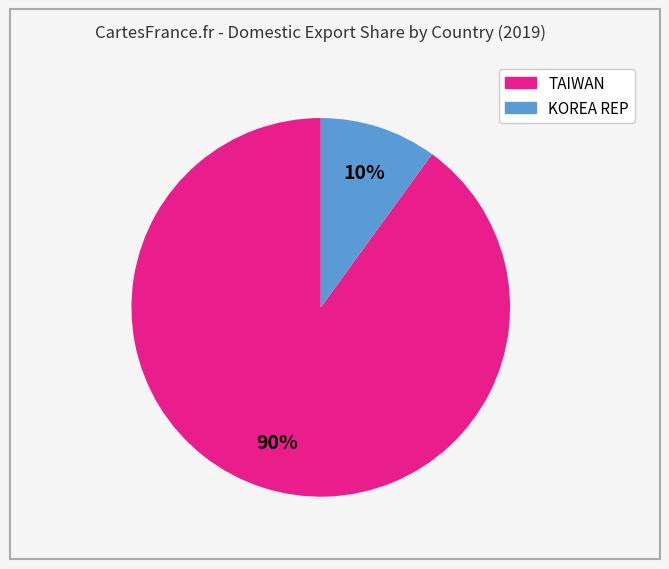

To the nearest percent, what is the difference between the largest and smallest slice percentages?

80%